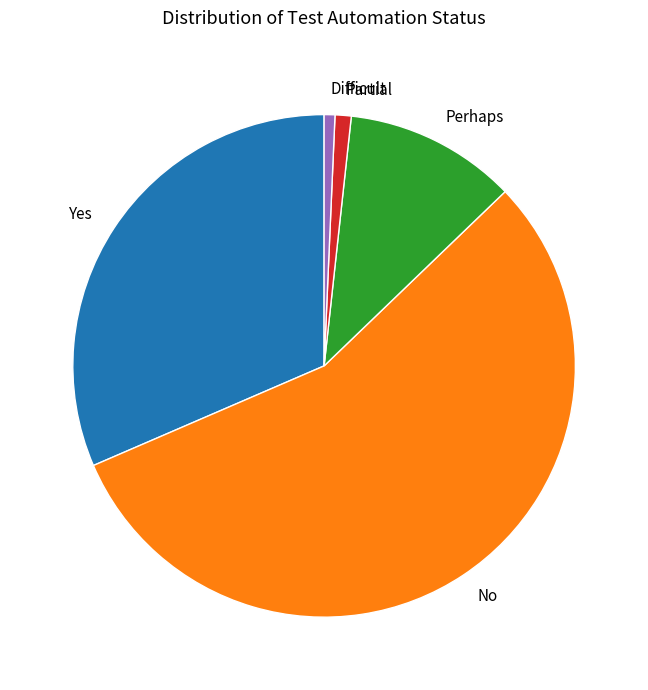

Combined, do No and Difficult account for over 50%?

Yes